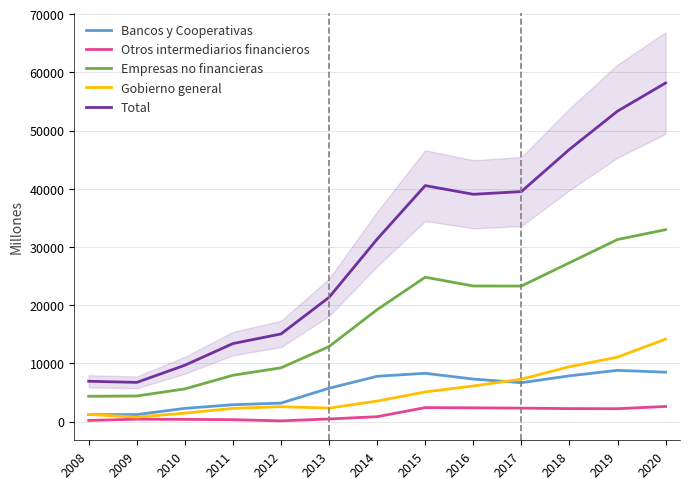

True or false: Gobierno general and Empresas no financieras intersect in this chart.

False